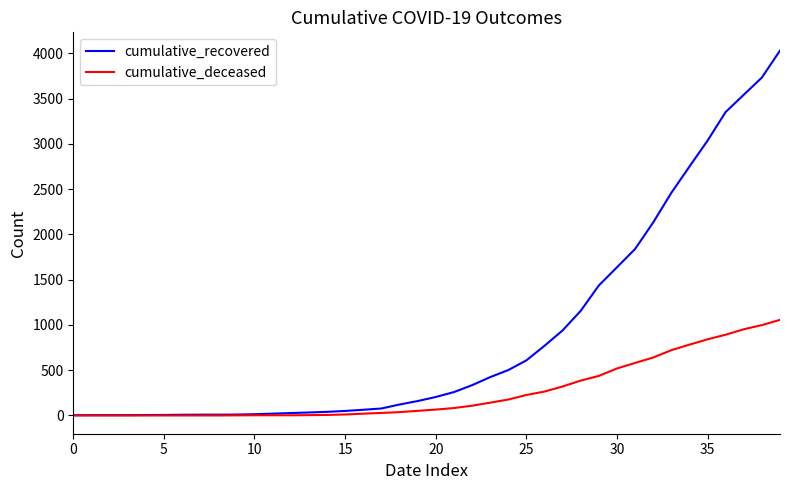

Does the chart display data point markers on the line(s)?

No